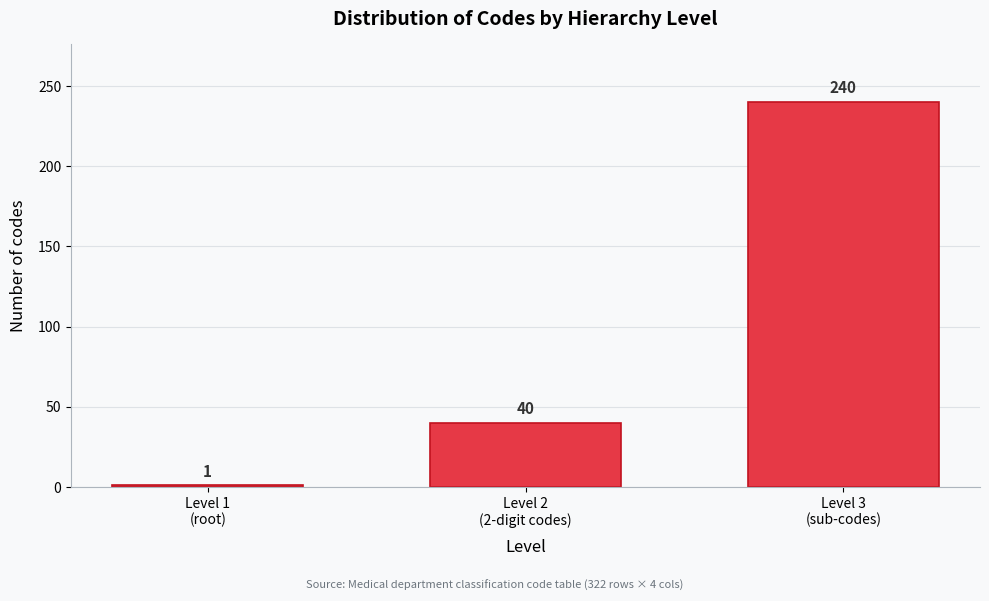

Reading right to left, what are all the values shown in this chart?

240	40	1